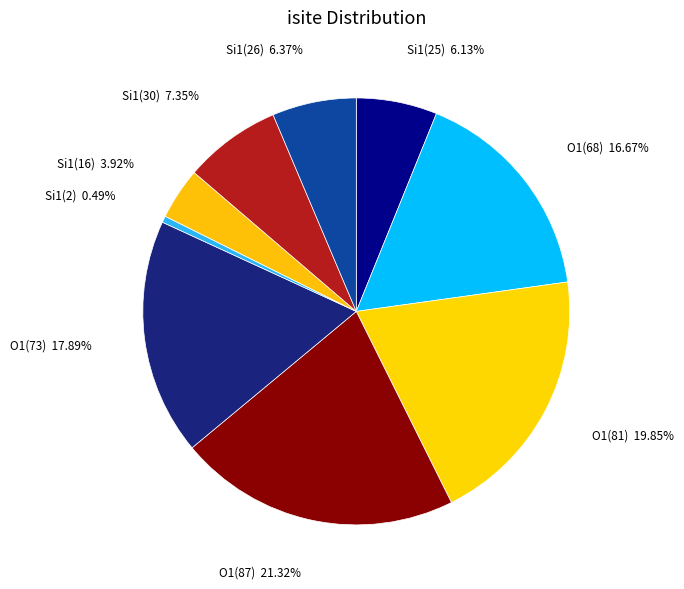

Which category has the biggest portion of the pie?

O1(87)